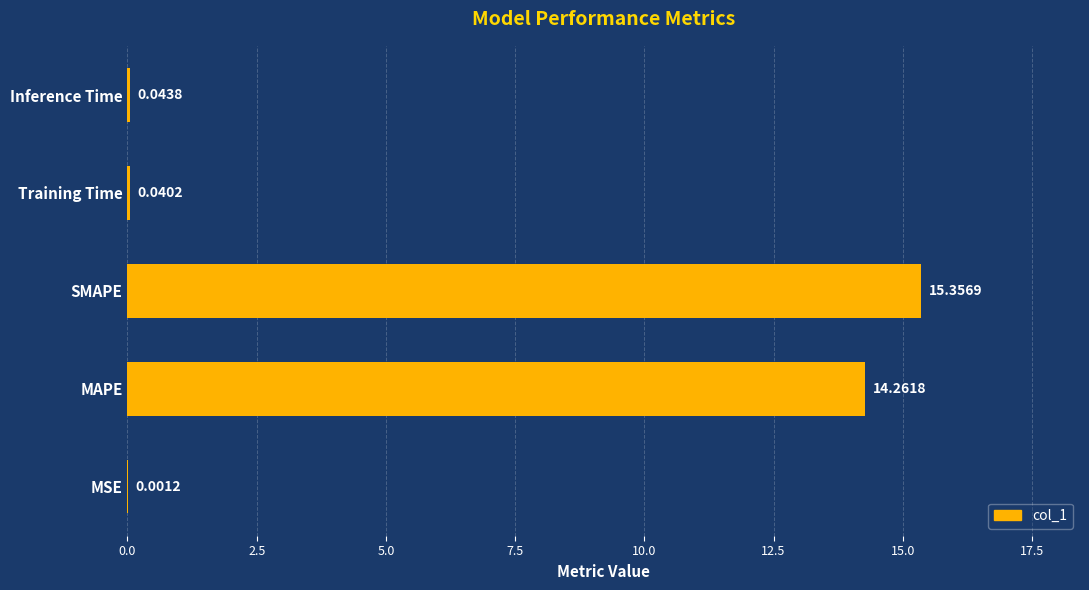

What is the change in value from MSE to MAPE?

+14.3